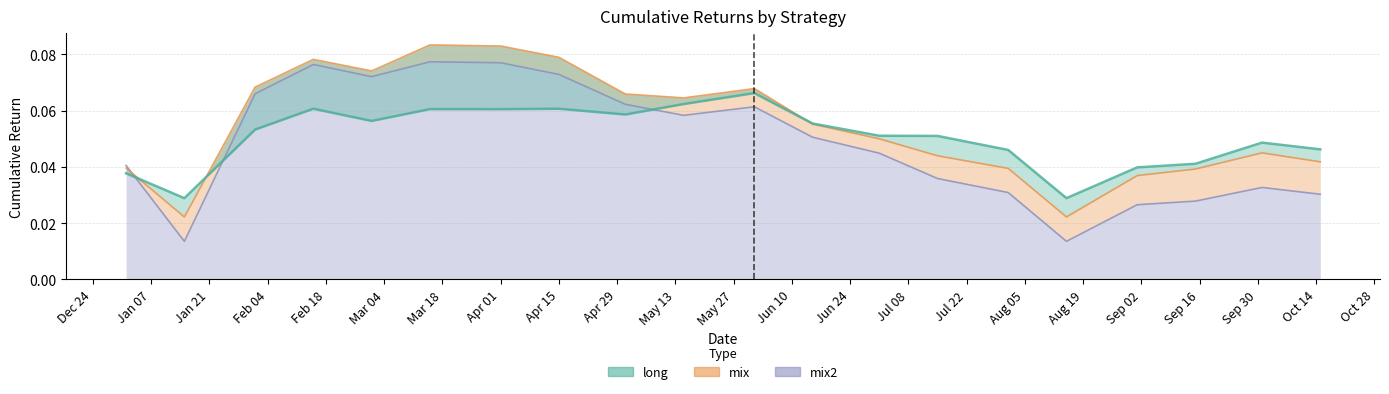

Which series has the largest total across all categories?

mix